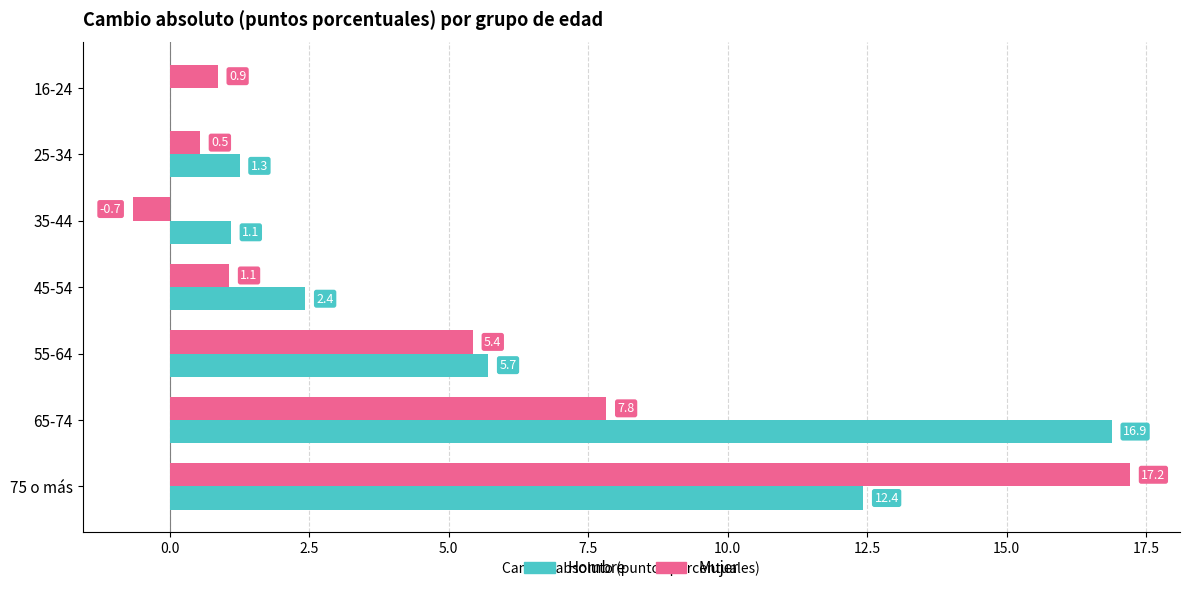

At which label is Hombre closest to 8?

55-64